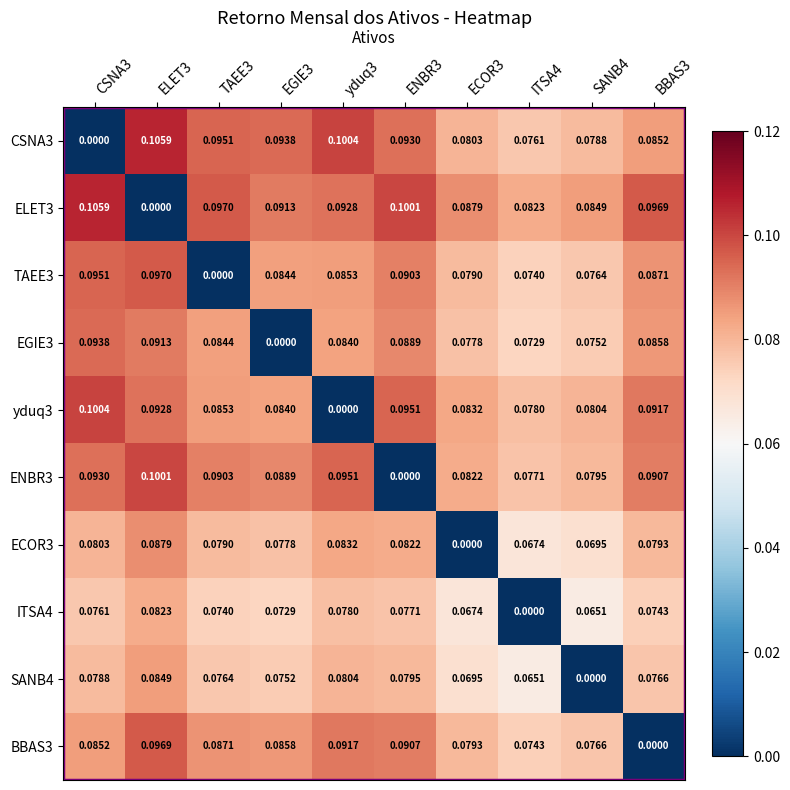

At how many categories does at least one series exceed 0?

10